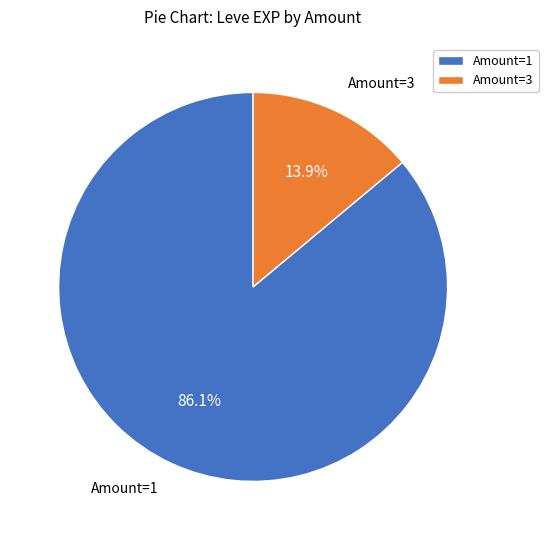

Approximately how many times larger is the value at Amount=1 compared to Amount=3?

6.2